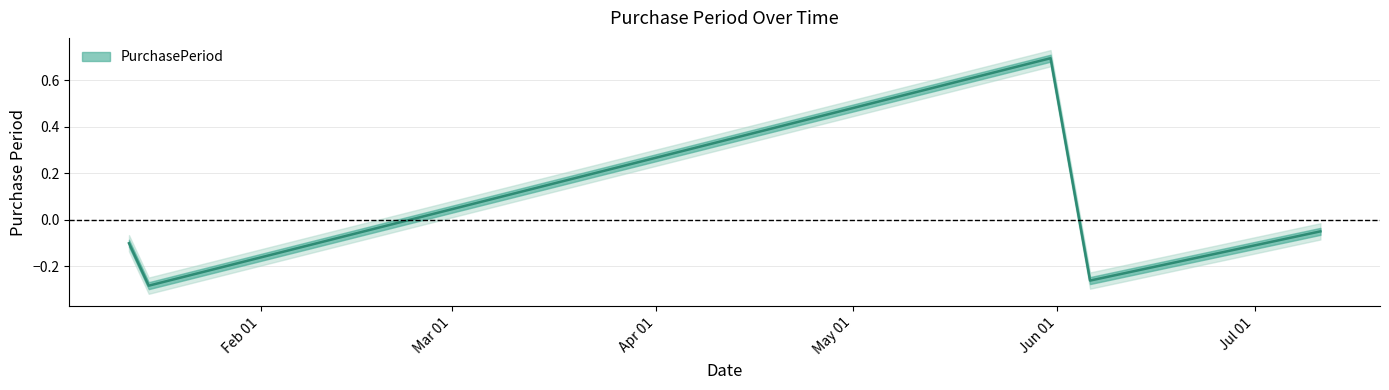

The chart shows a value of 1.1 at 2016-05-31. True or false?

False